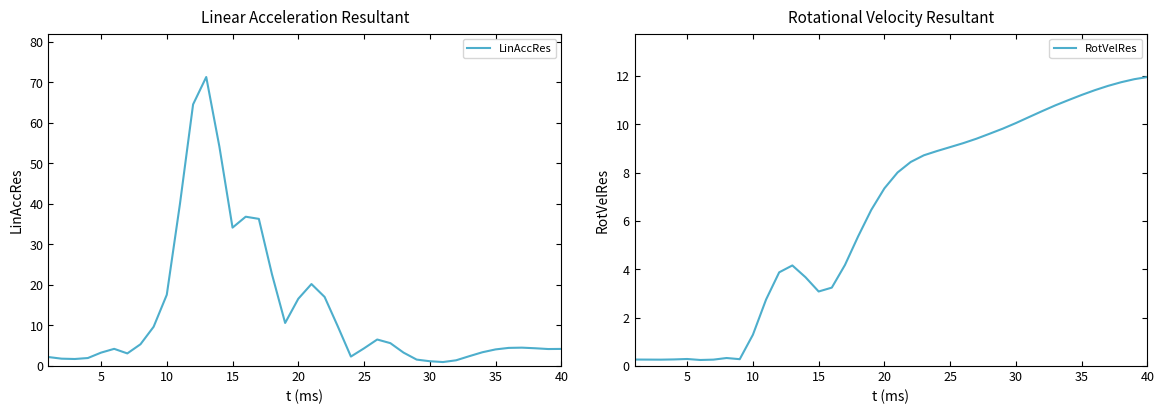

How many series are shown in this chart?

2